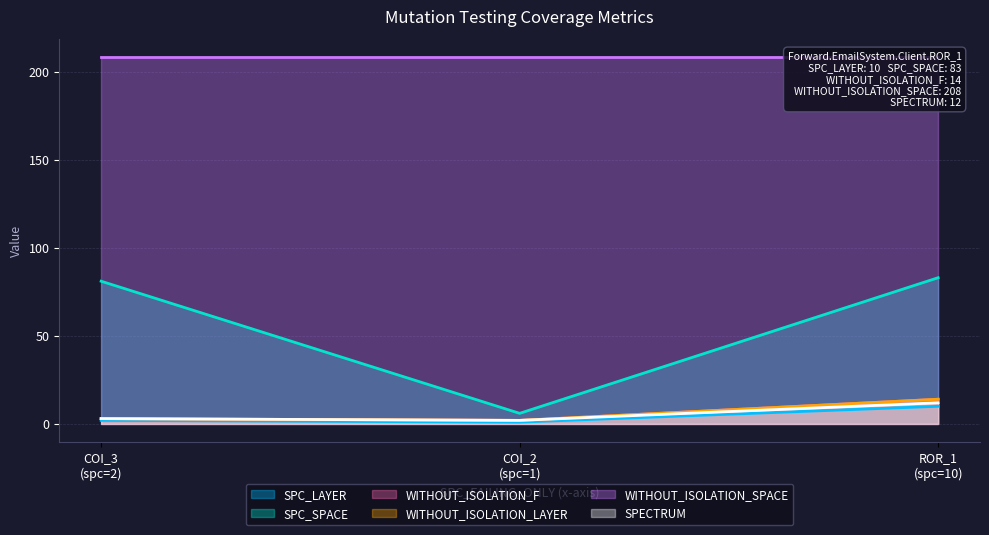

What is the maximum value for WITHOUT_ISOLATION_F?

14